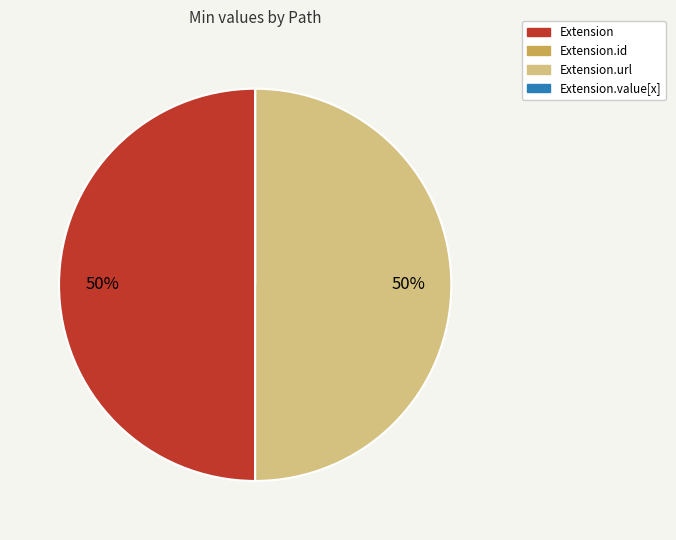

To the nearest percent, what is the average slice percentage?

25%